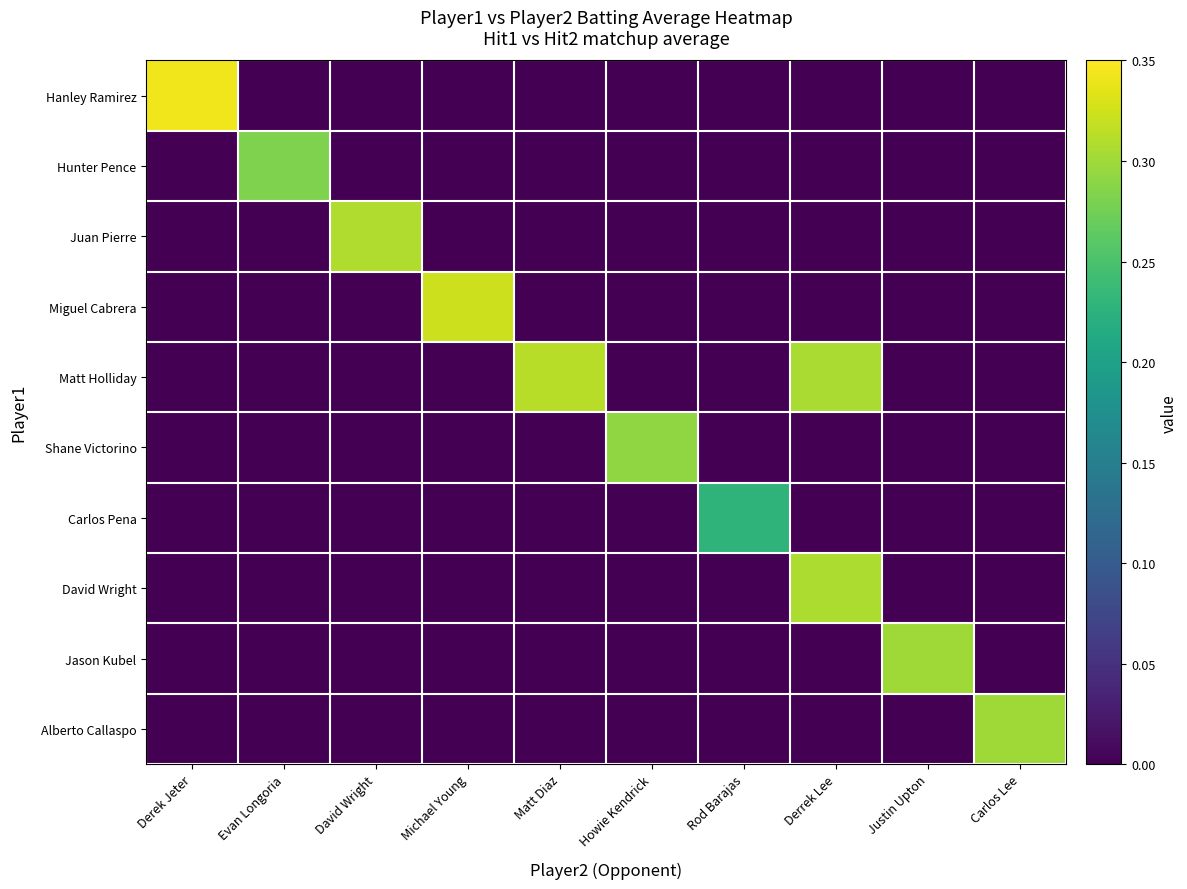

At which category is the sum across all series the highest?

Derrek Lee